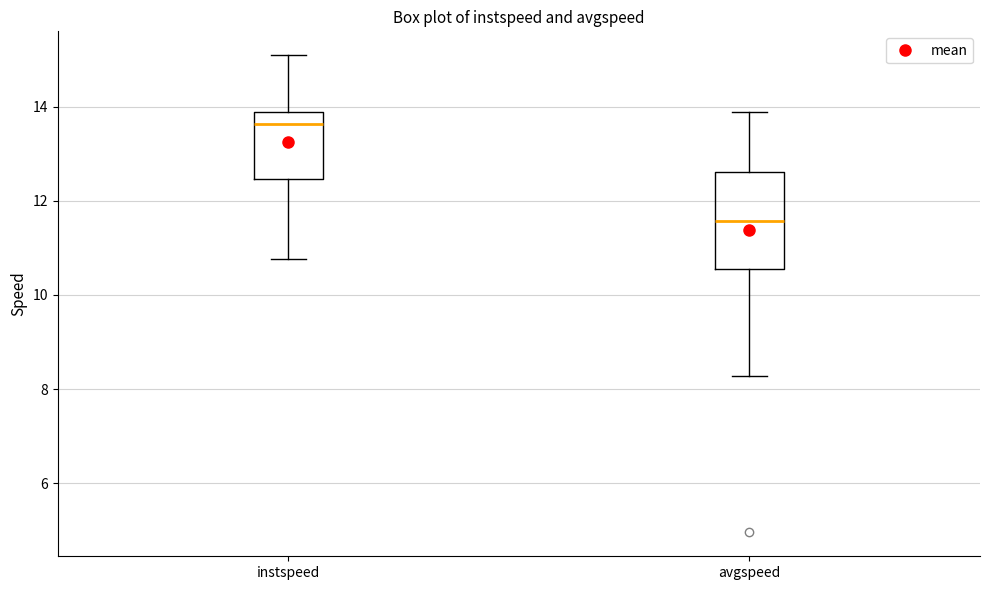

Reading left to right, read every box against the y-axis: the position of its median line, the range the box covers, and the ends of its whiskers. The values are not printed on the chart, so give them approximately, as read against the axis.

instspeed: median 13.6, box 12.4 to 13.8, whiskers 10.8 to 15.0
avgspeed: median 11.6, box 10.6 to 12.6, whiskers 8.2 to 13.8